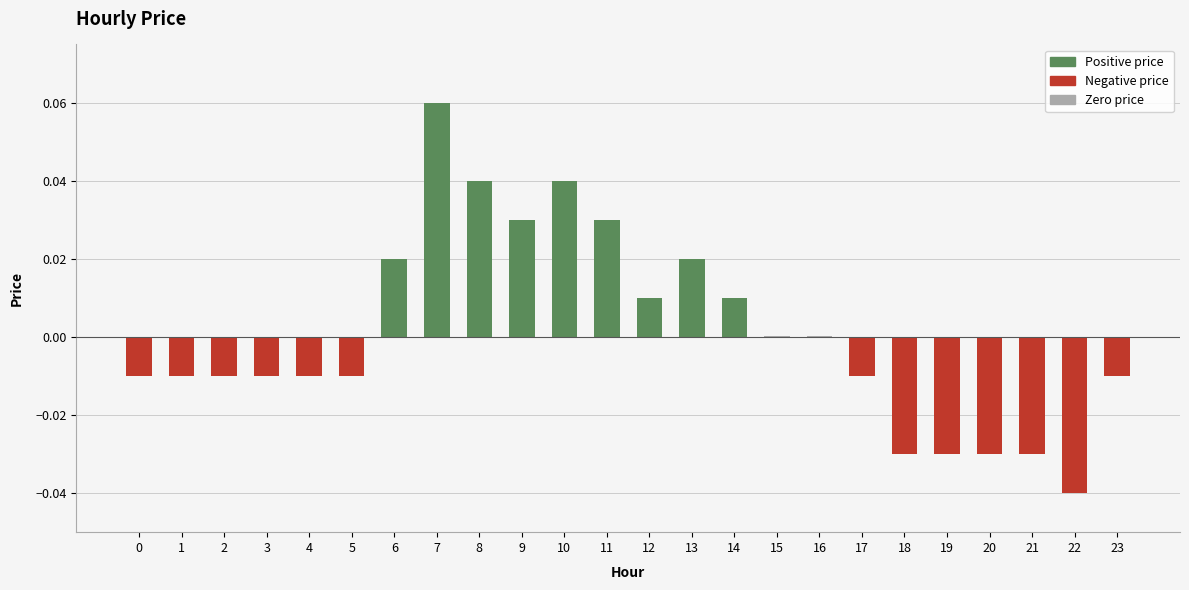

At which label does Positive price reach its peak?

7